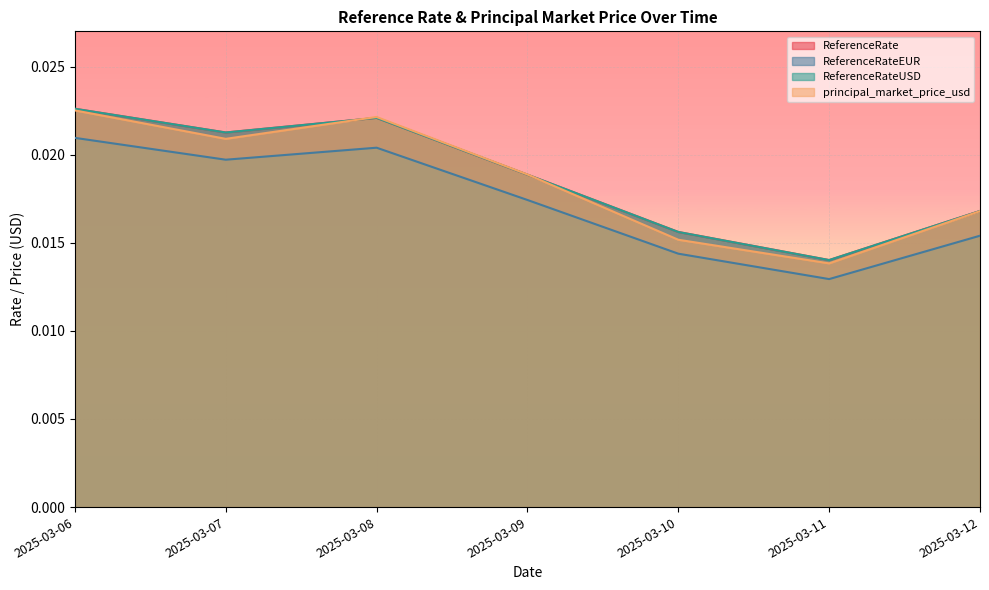

What is the sum of all ReferenceRateEUR values?

0.1